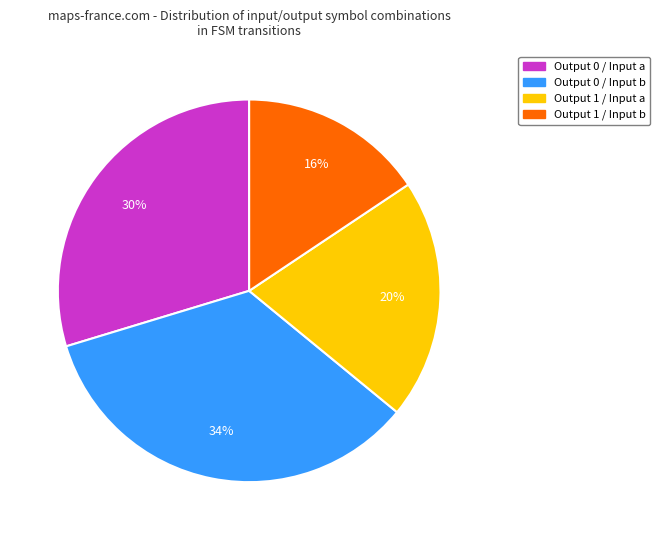

Is the sum of Output 1 / Input b and Output 1 / Input a greater than half?

No